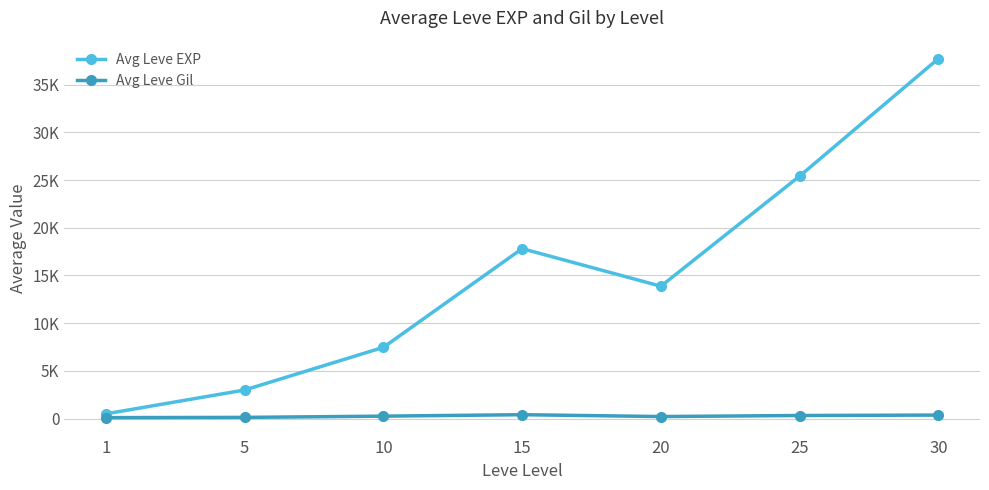

Where is the first local maximum for Avg Leve Gil?

15